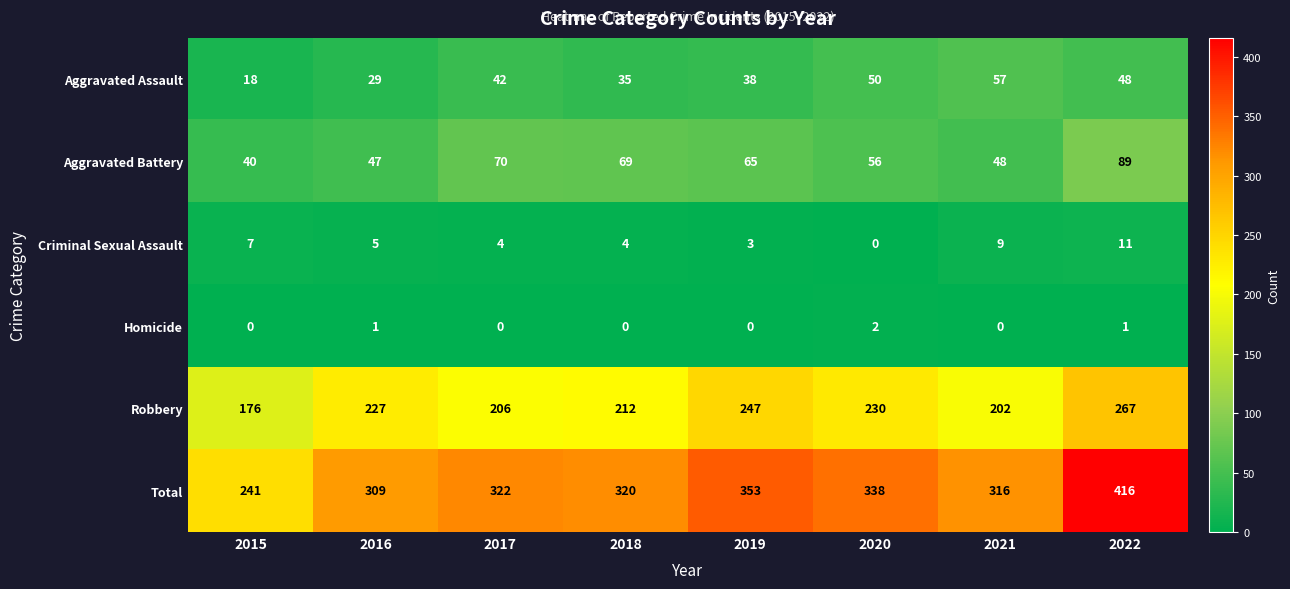

True or false: Total has a value of 162 at 2015.

False